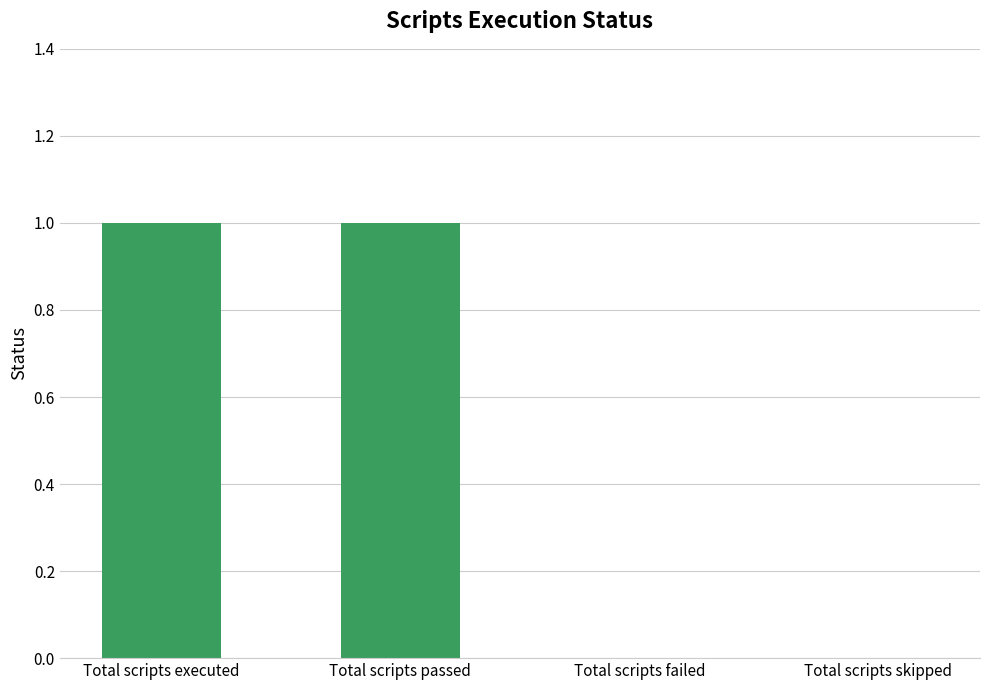

The chart shows a value of 1 at Total scripts executed. True or false?

True